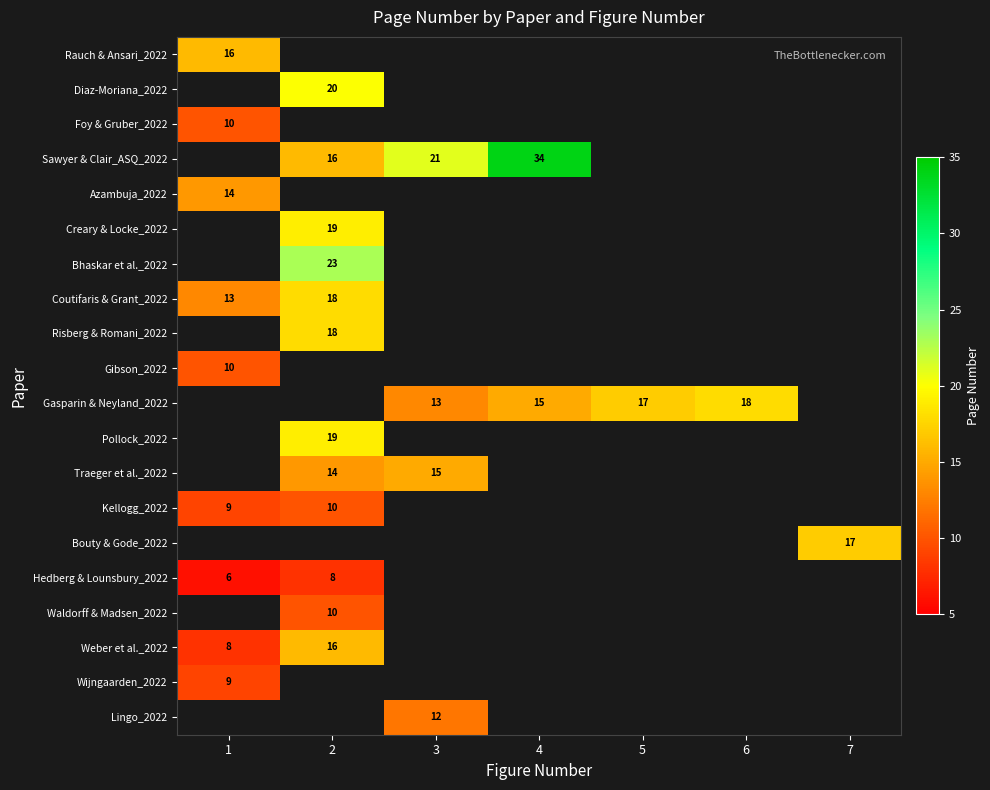

Is it true that Gasparin & Neyland_2022 equals 17 at 5?

True